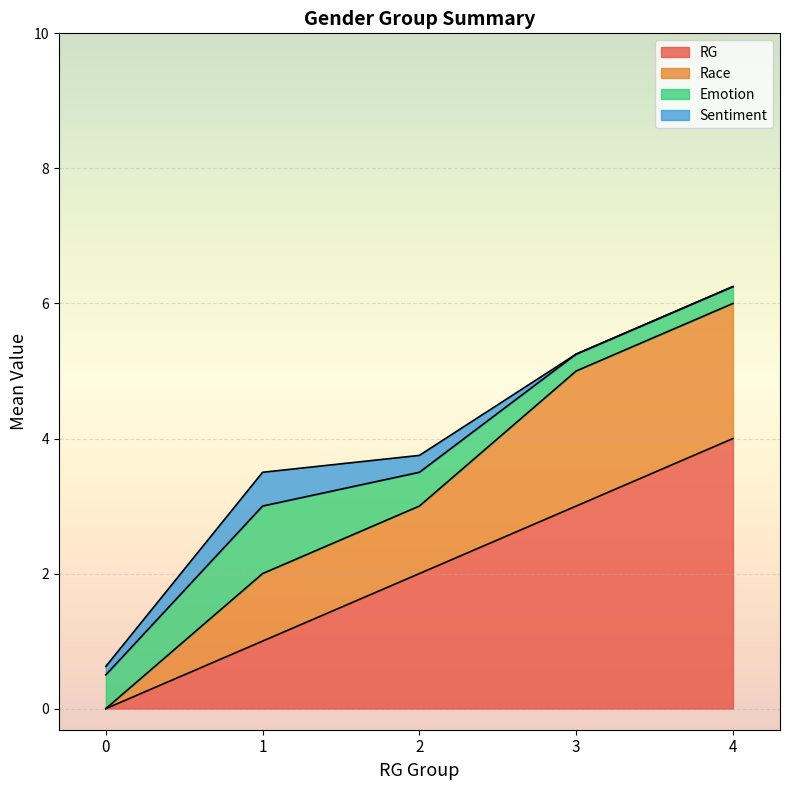

The RG series shows 2.0 at 2. True or false?

True